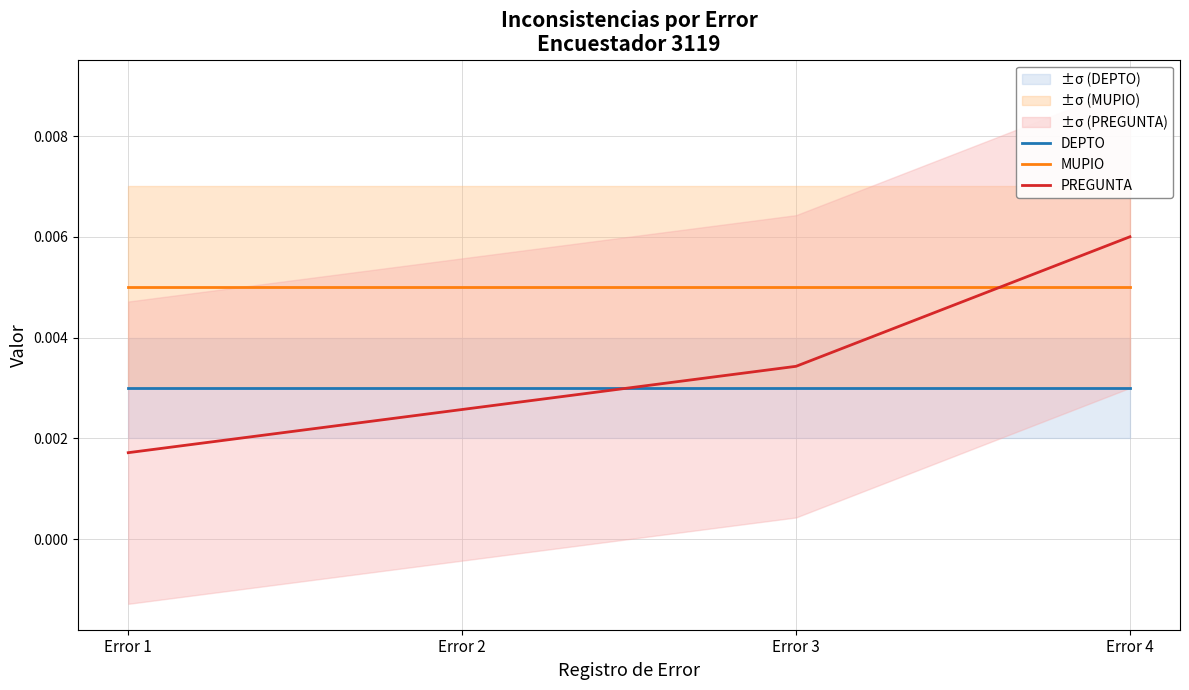

At Error 3, list the series in order from largest to smallest.

MUPIO, PREGUNTA, DEPTO